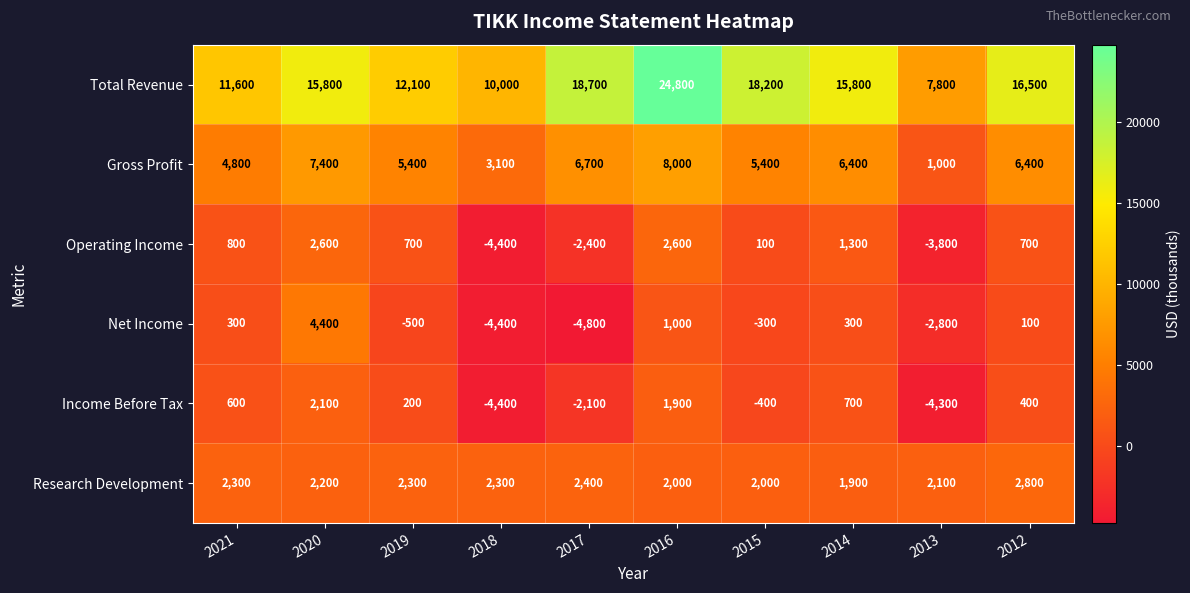

Is the value of Operating Income at 2013 greater than the value of Gross Profit at 2021?

No